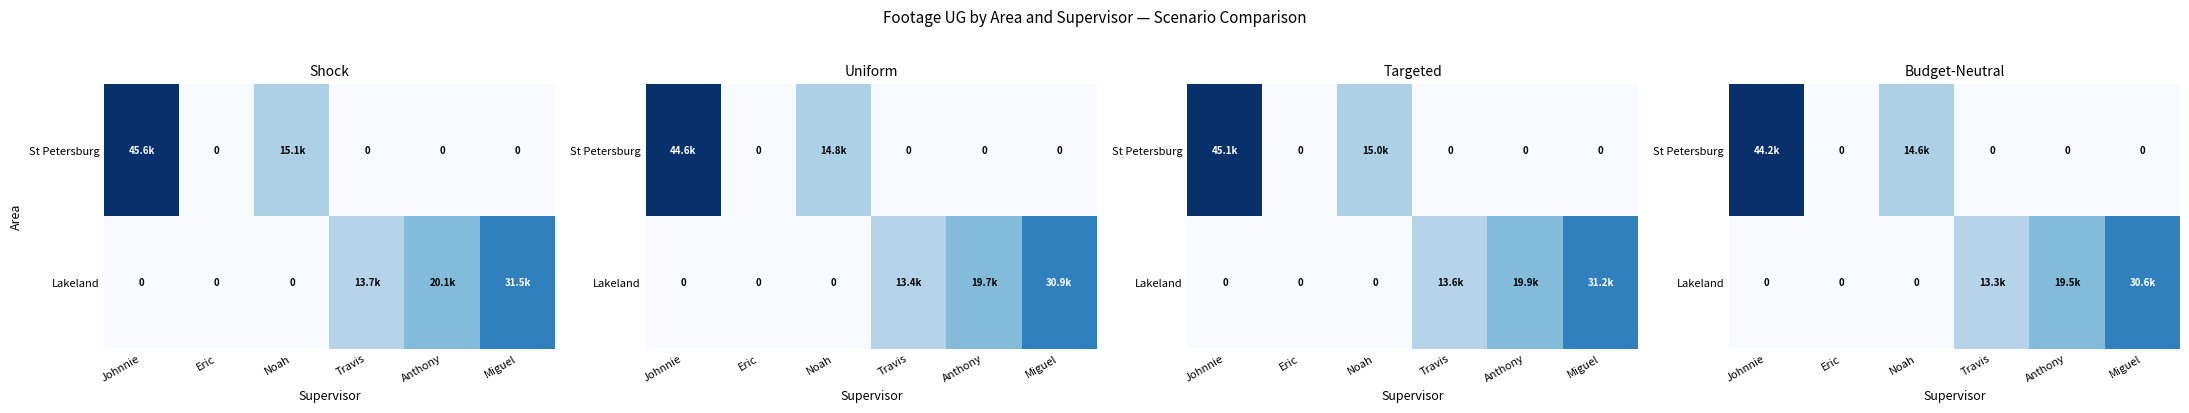

Which series has the widest spread of values?

St Petersburg